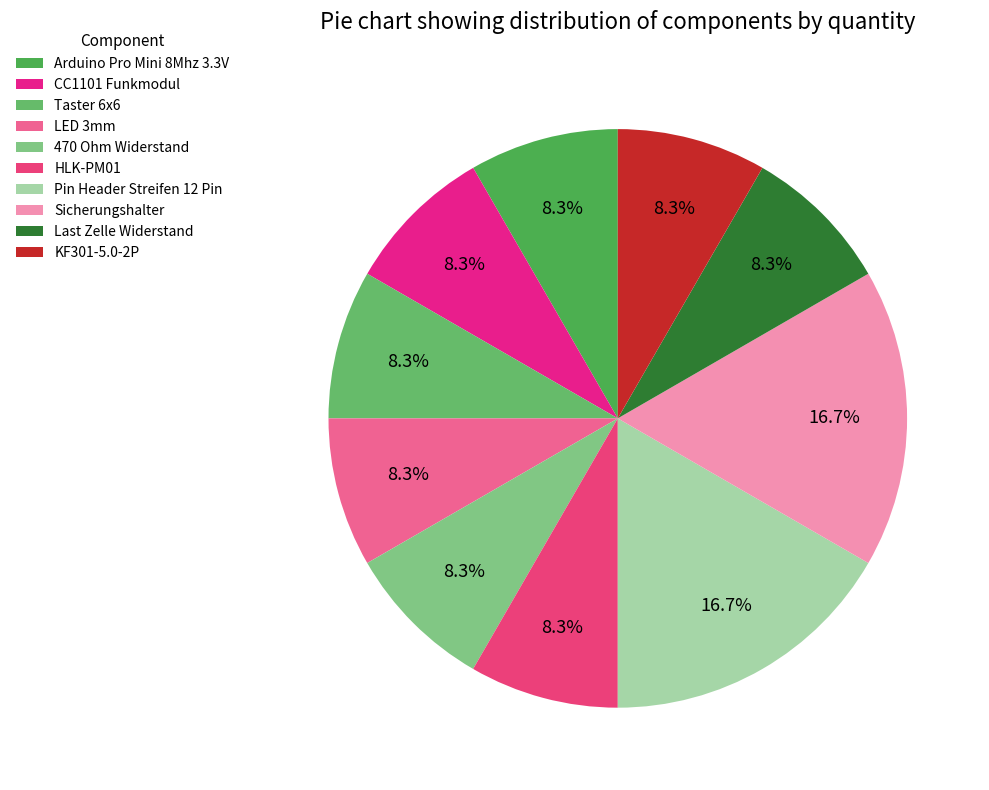

To the nearest percent, what is the combined percentage of KF301-5.0-2P and 470 Ohm Widerstand?

17%